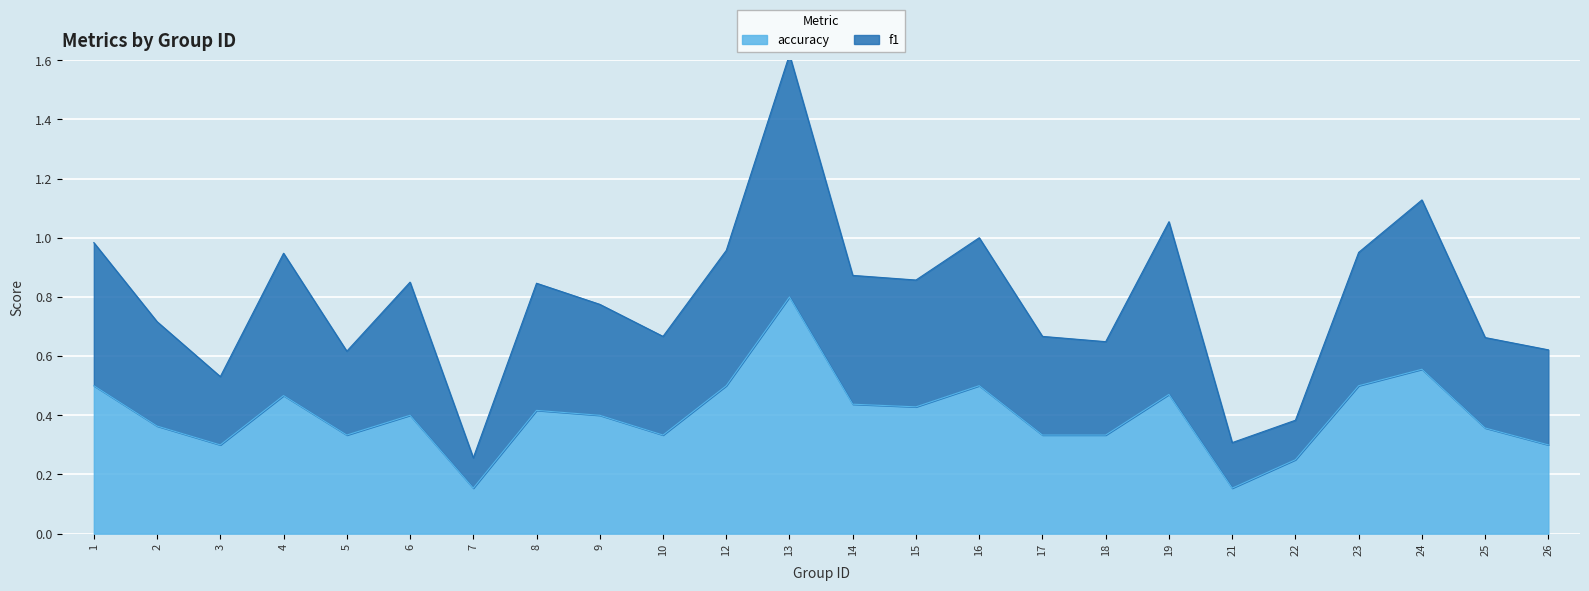

What are all the series names shown in the legend?

f1, accuracy